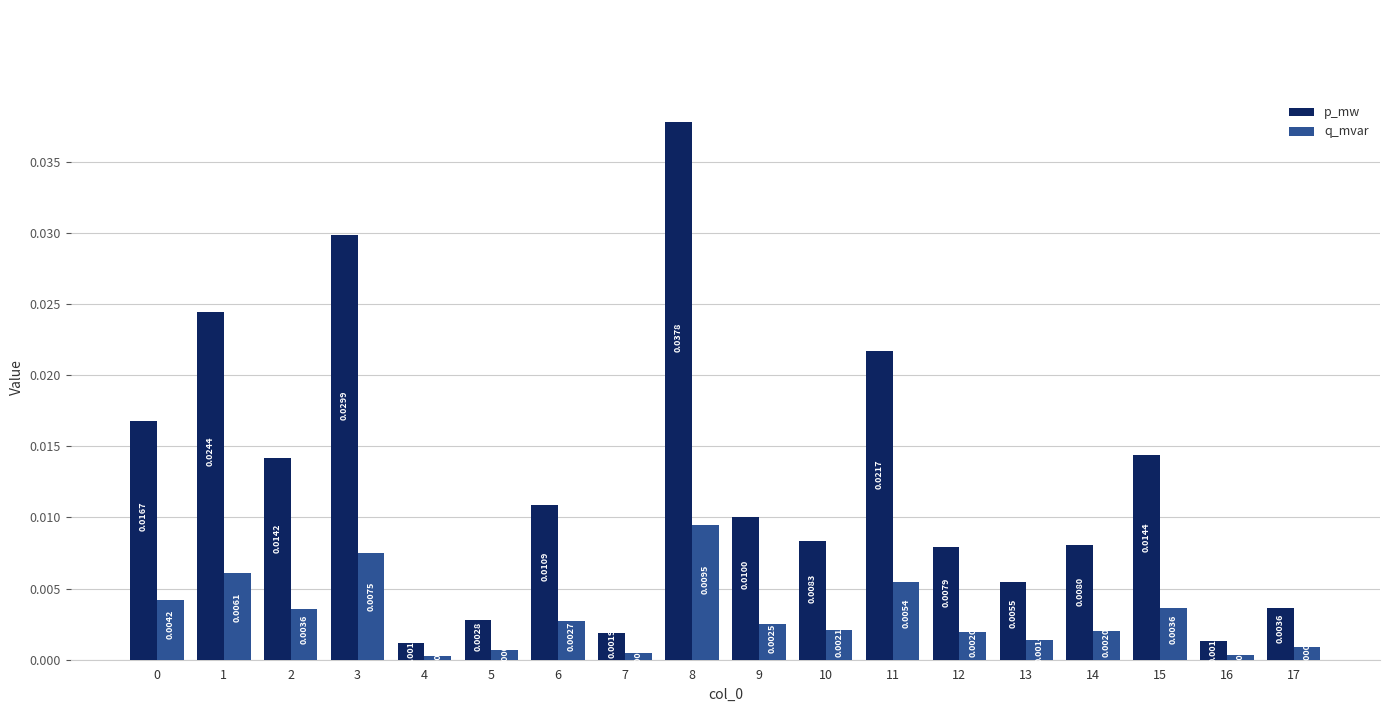

List the series in order of their overall mean, highest first.

p_mw, q_mvar